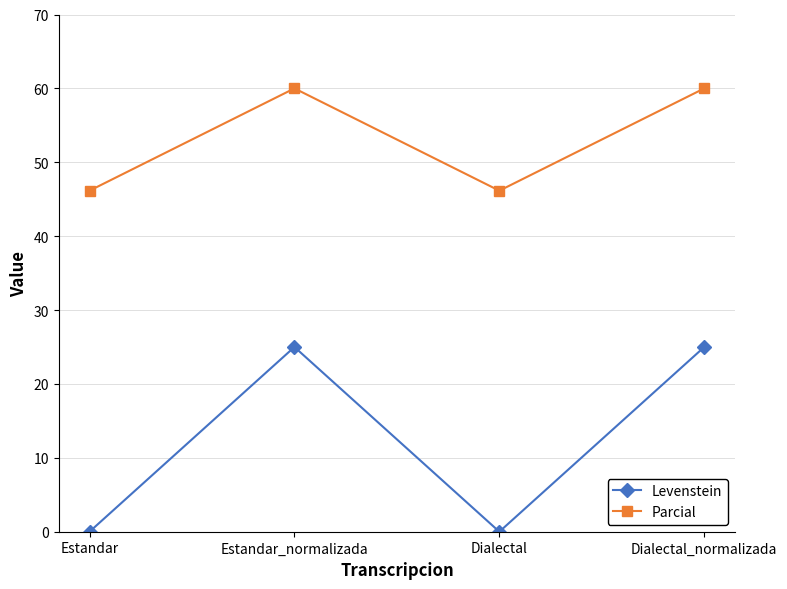

What is the sum of all Levenstein values?

50.0